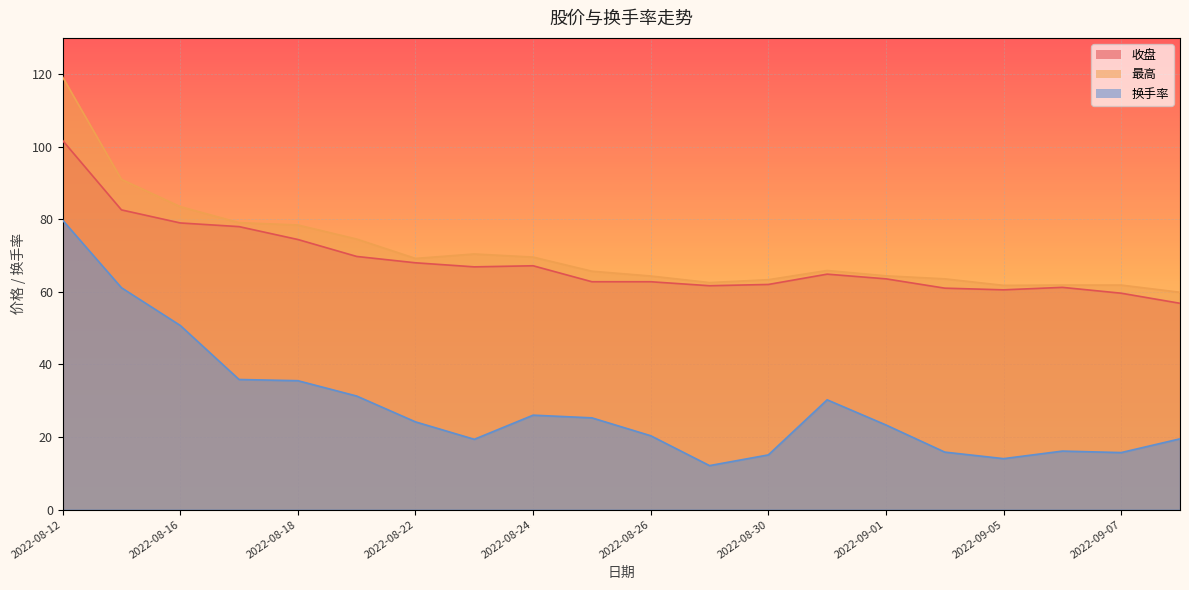

List the series in order of their peak value, highest first.

最高, 收盘, 换手率